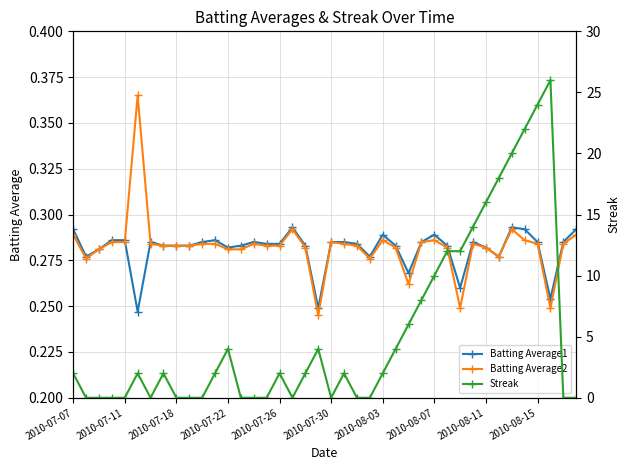

True or false: Batting Average2 has more than 2 points higher than both neighbors.

True